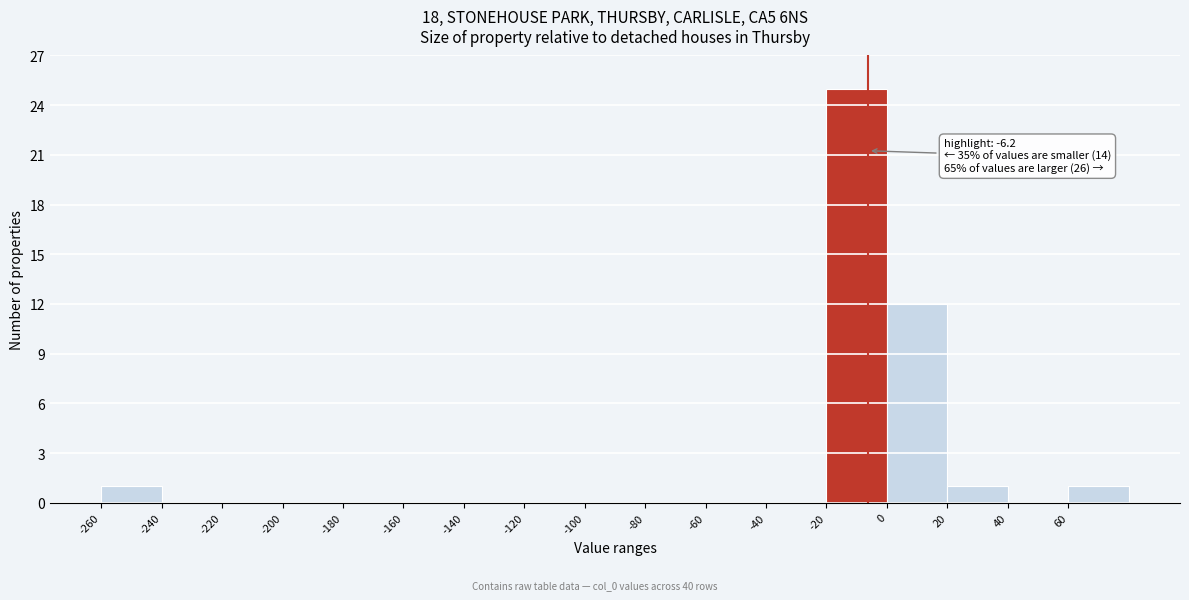

Over which range of the x-axis is the bar tallest?

-20 to 0